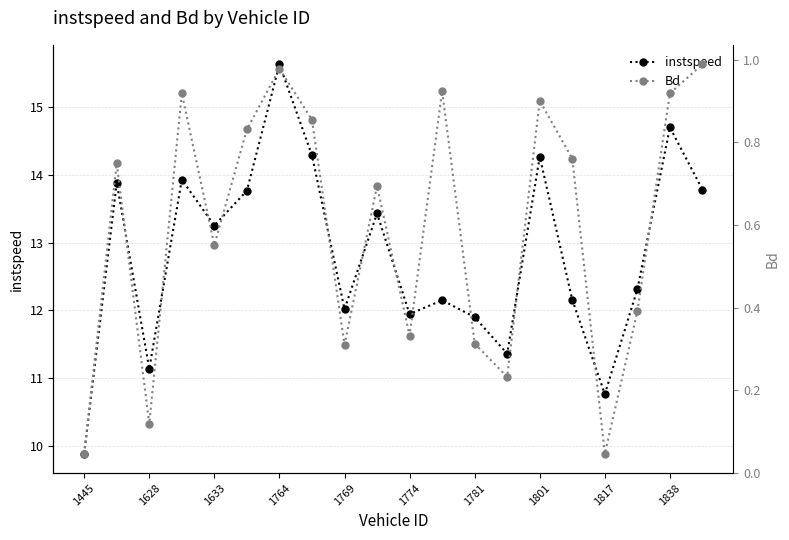

At which label does instspeed reach its minimum?

1445